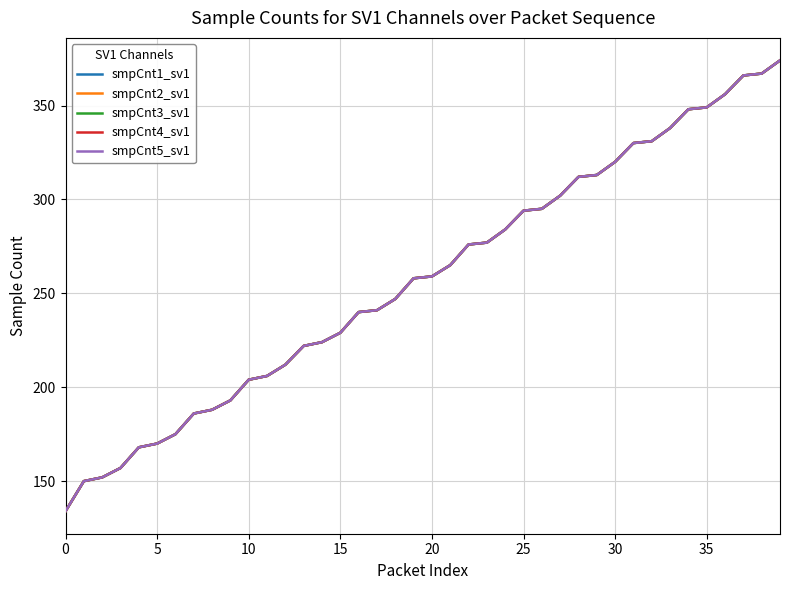

What is the highest value of the smpCnt1_sv1 series?

374